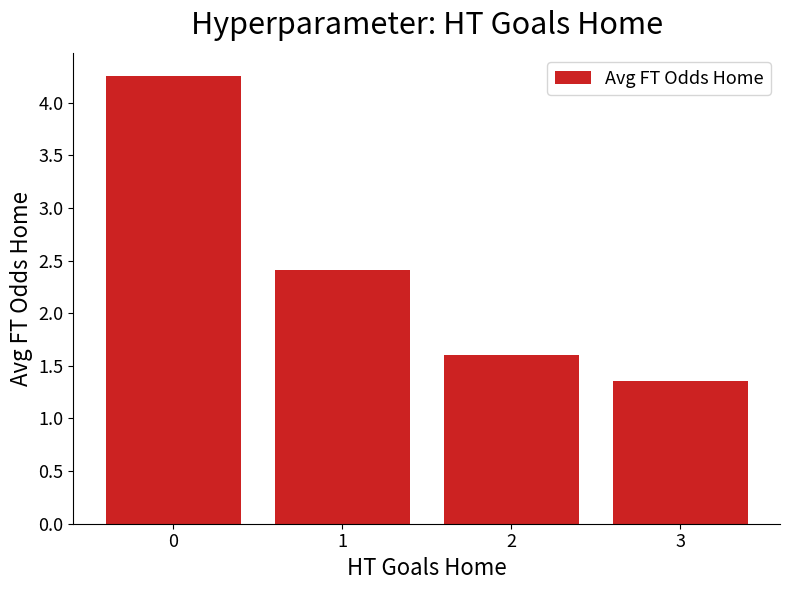

How many bars are there in total?

4